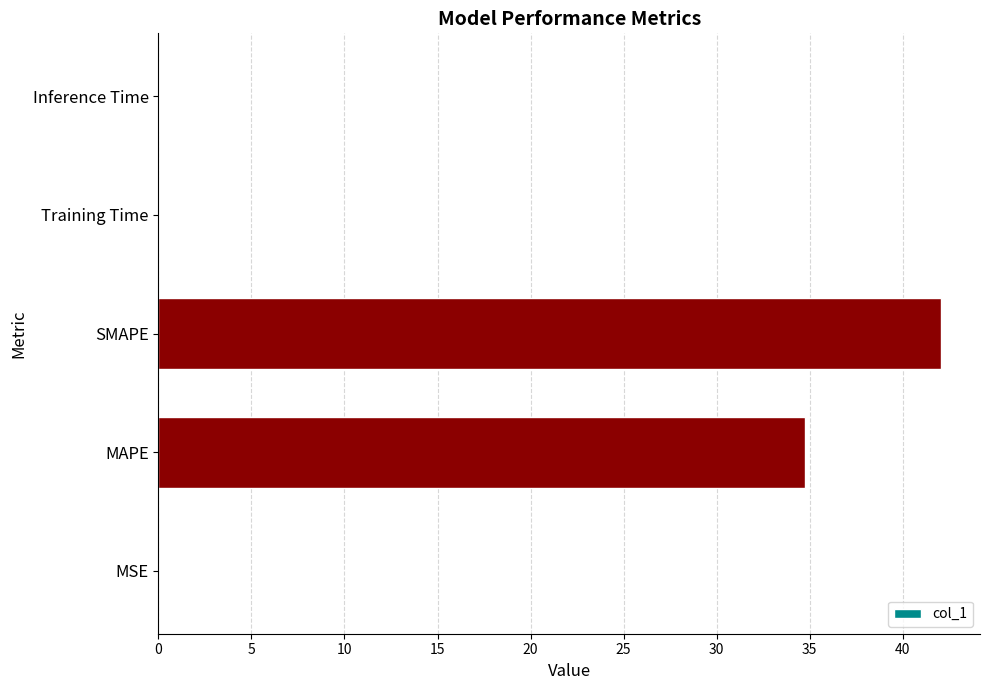

Between MSE and SMAPE, which is larger?

SMAPE